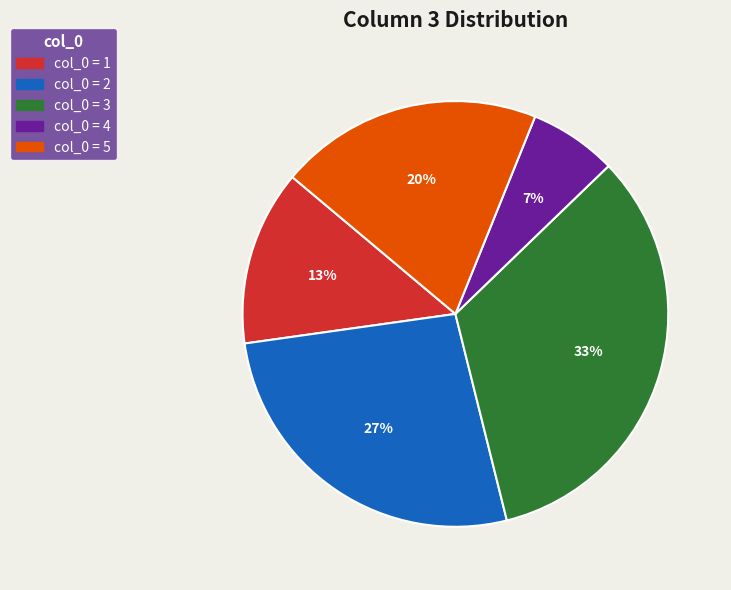

To the nearest percent, what is the average slice percentage?

20%